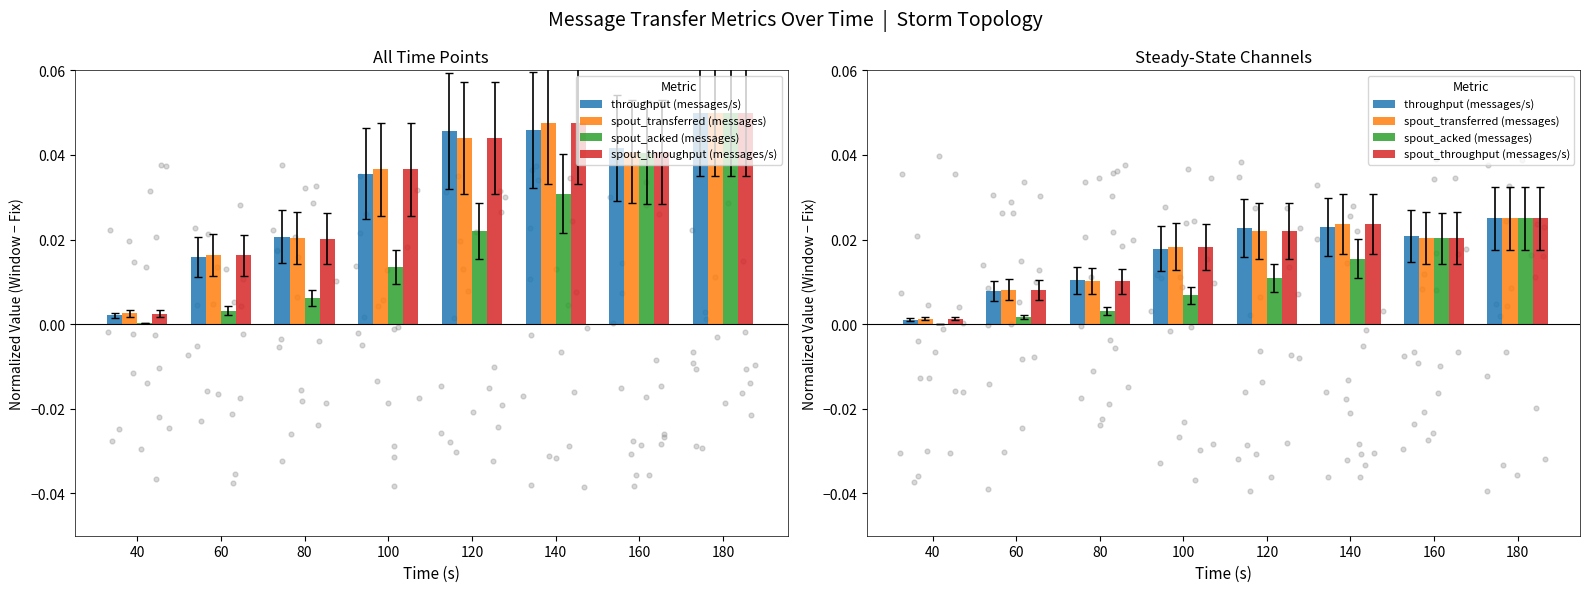

At which category is the sum across all series the highest?

180